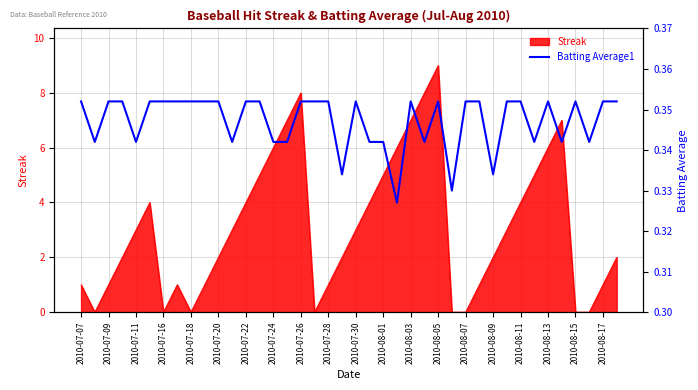

Which category has the highest value across all series?

2010-07-07